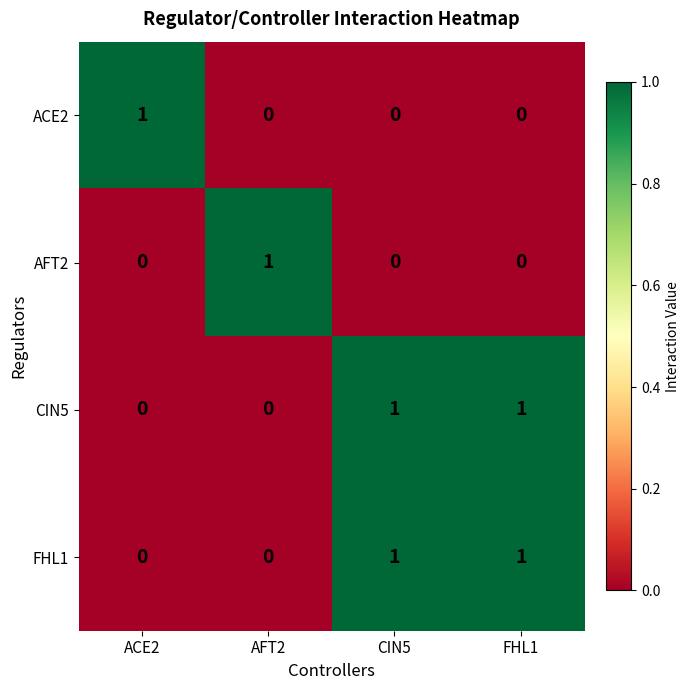

The value of AFT2 at AFT2 is 1. True or false?

True